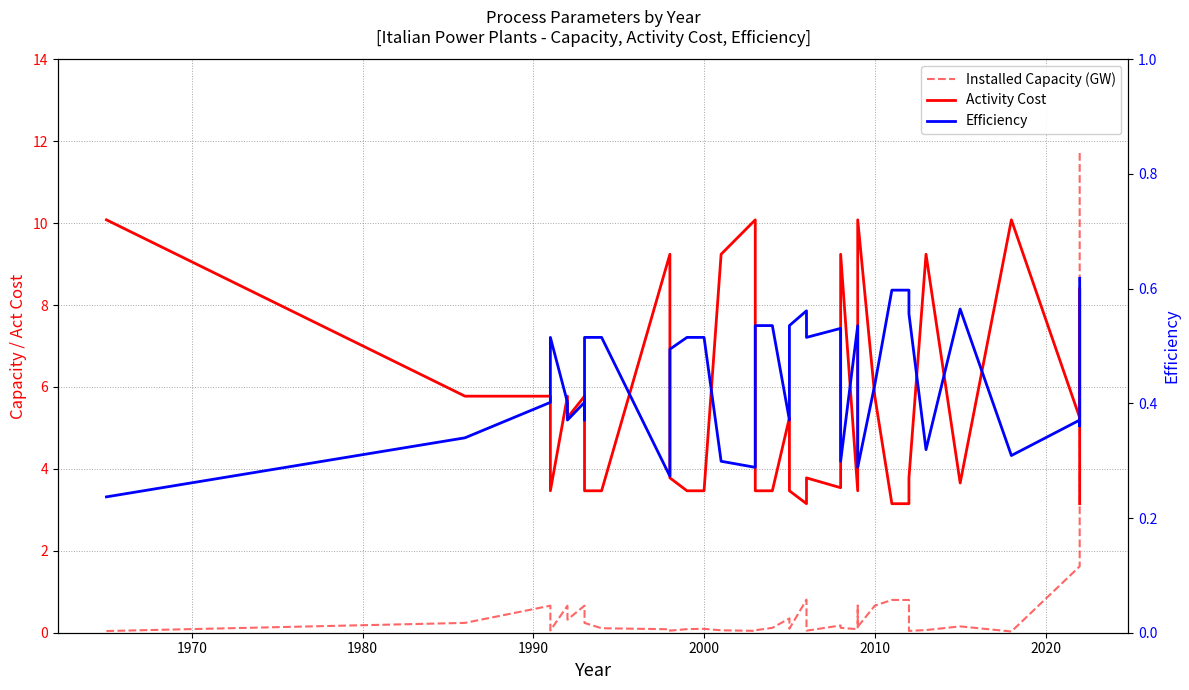

What are all the series names shown in the legend?

Installed Capacity (GW), Activity Cost, Efficiency